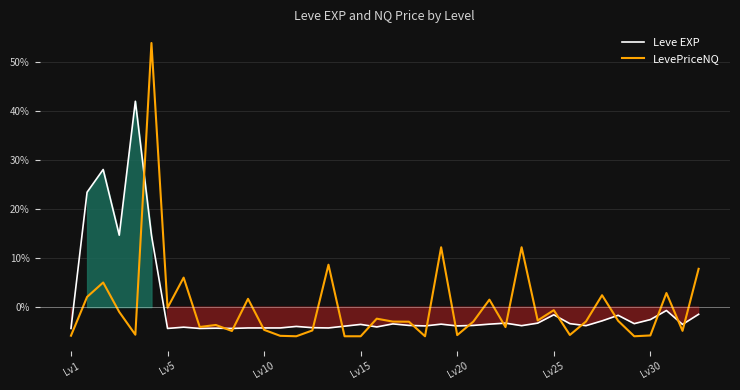

How many values in the Leve EXP series exceed -3?

11